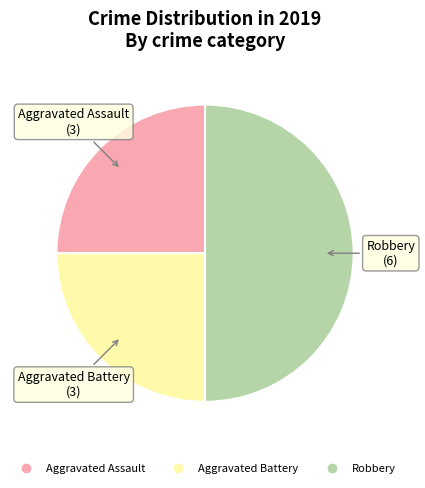

Count the number of slices in the pie.

3